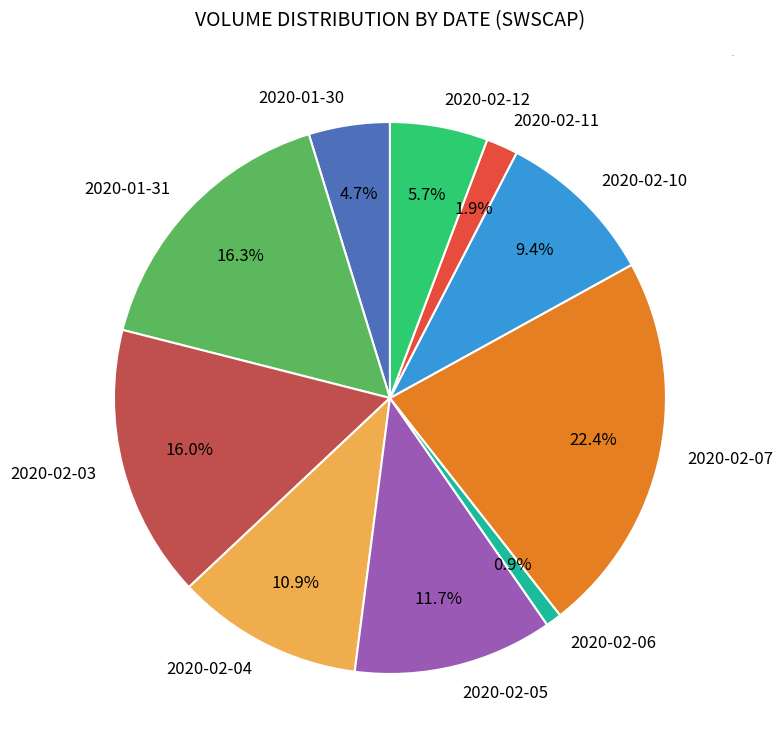

Which has a higher value, 2020-01-31 or 2020-01-30?

2020-01-31